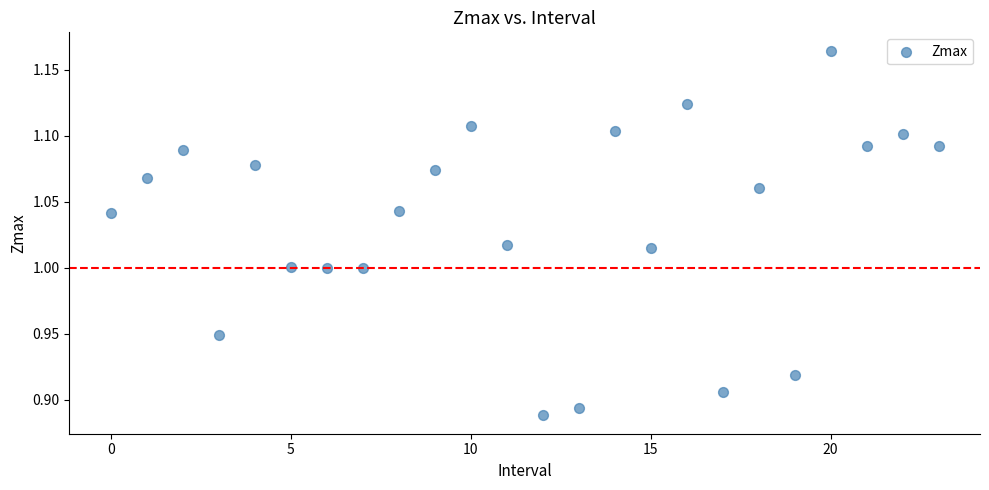

What is the range of Y values (max minus min)?

0.3